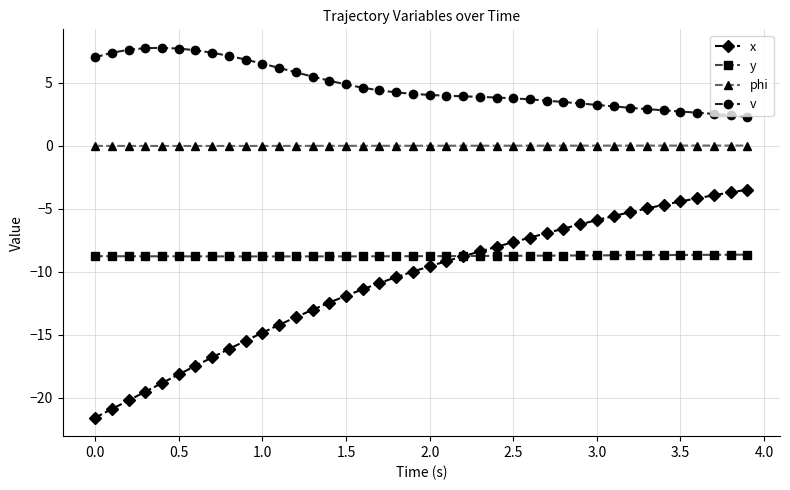

Which series has the widest spread of values?

x